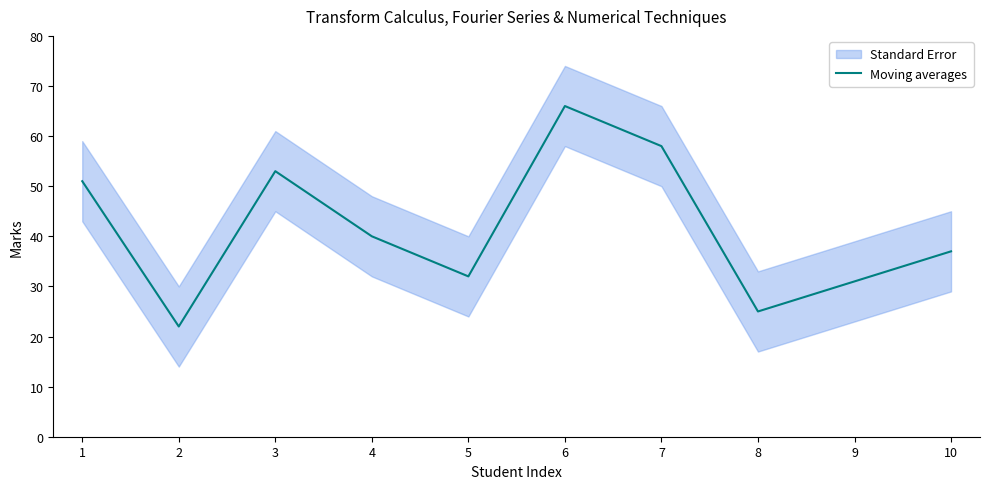

Does the chart have visible grid lines?

No